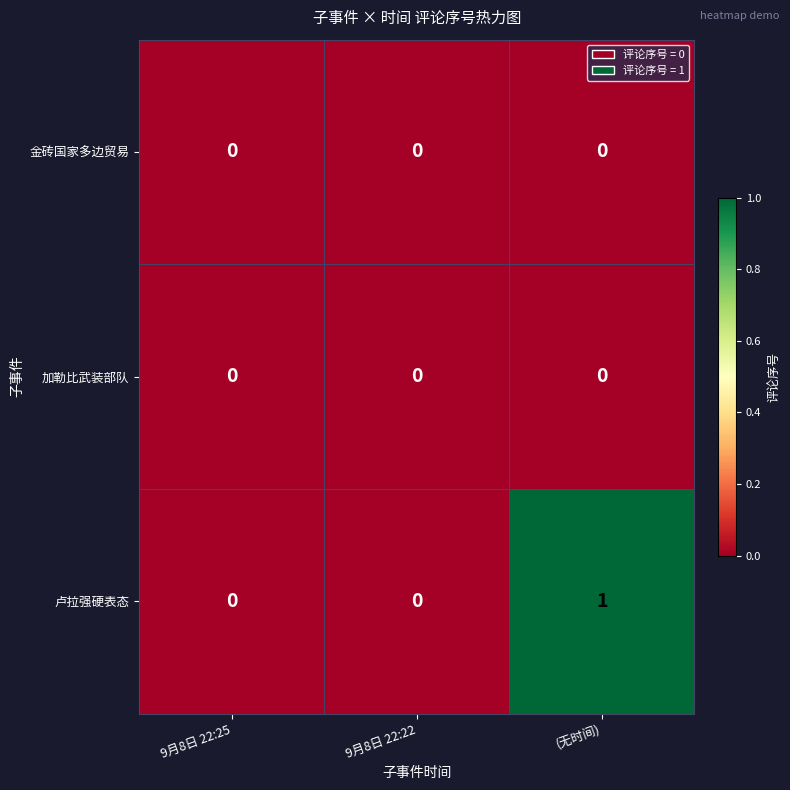

What is the total value across all series at (无时间)?

1